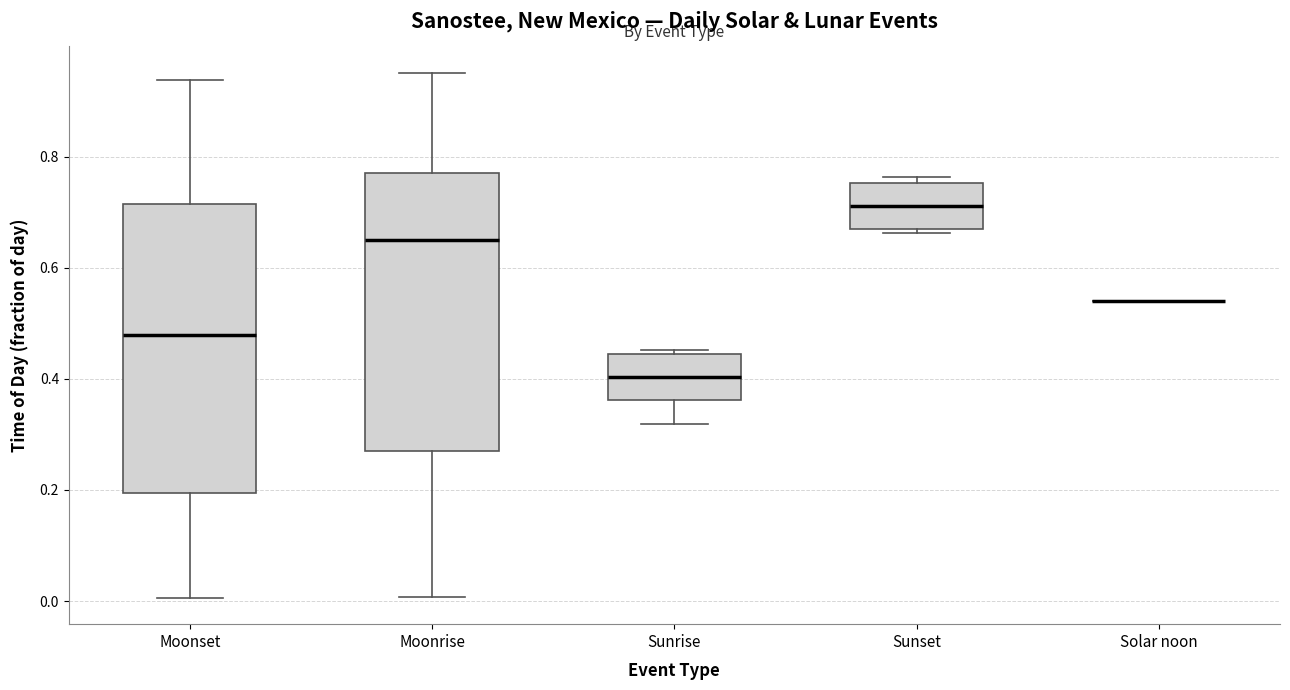

Reading left to right, transcribe this box plot: for each box, give where its median line is, the range the box spans, and where its two whiskers end, as read against the y-axis. The values are not printed on the chart, so give them approximately, as read against the axis.

Moonset: median 0.48, box 0.20 to 0.72, whiskers 0.00 to 0.94
Moonrise: median 0.66, box 0.28 to 0.78, whiskers 0.00 to 0.96
Sunrise: median 0.40, box 0.36 to 0.44, whiskers 0.32 to 0.46
Sunset: median 0.72, box 0.68 to 0.76, whiskers 0.66 to 0.76 (just above the box's upper edge)
Solar noon: box collapsed to a line at 0.54, whiskers 0.54 to 0.54